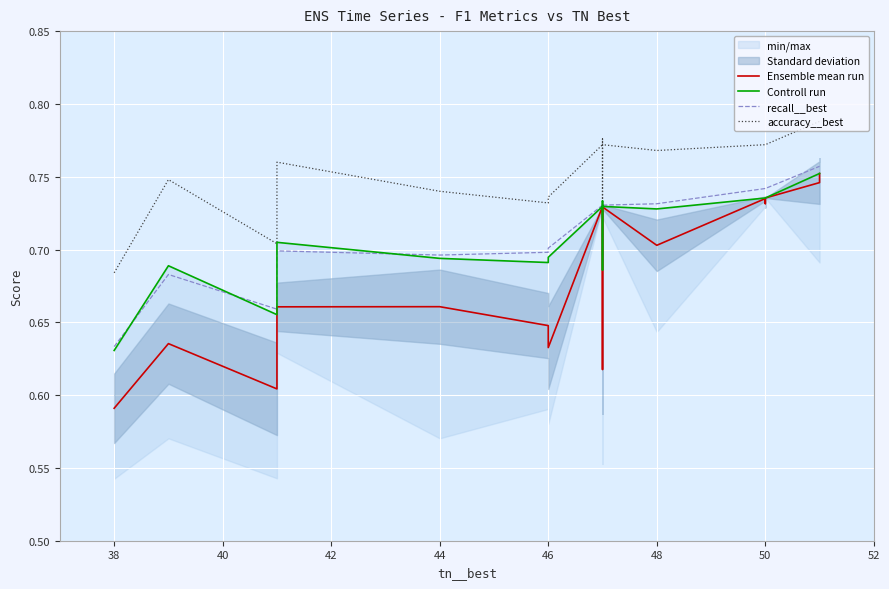

Is the value of Ensemble mean run at 36 greater than the value of Controll run at 38?

No